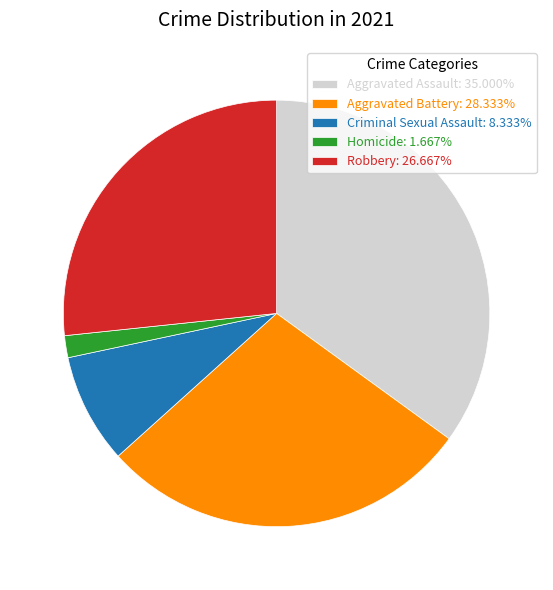

Rank the categories by value from lowest to highest.

Homicide, Criminal Sexual Assault, Robbery, Aggravated Battery, Aggravated Assault